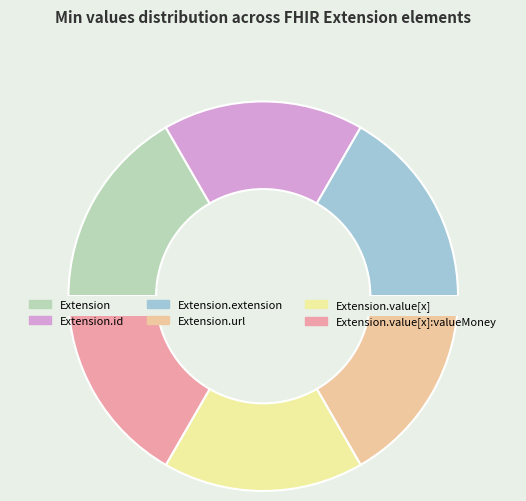

Which slice is the largest?

Extension.url